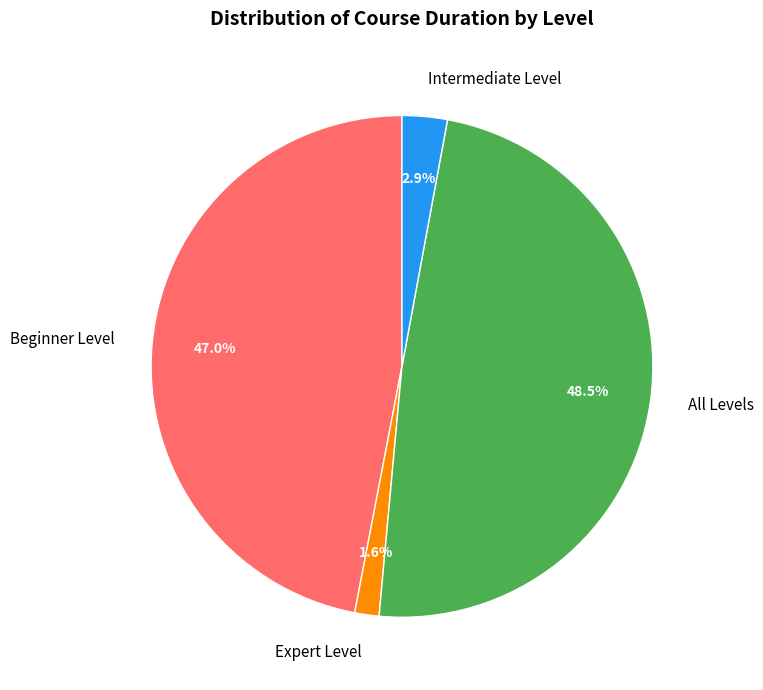

Rank the categories by value from lowest to highest.

Expert Level, Intermediate Level, Beginner Level, All Levels